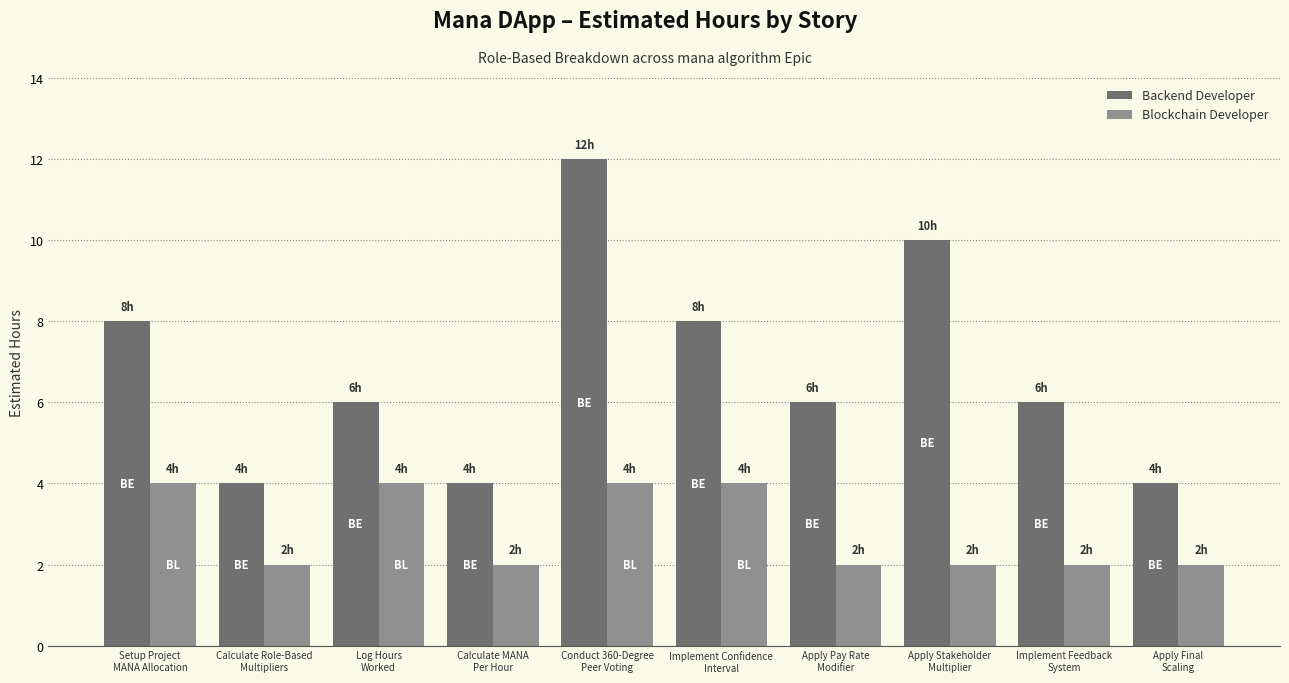

How many bars are there in each group?

2